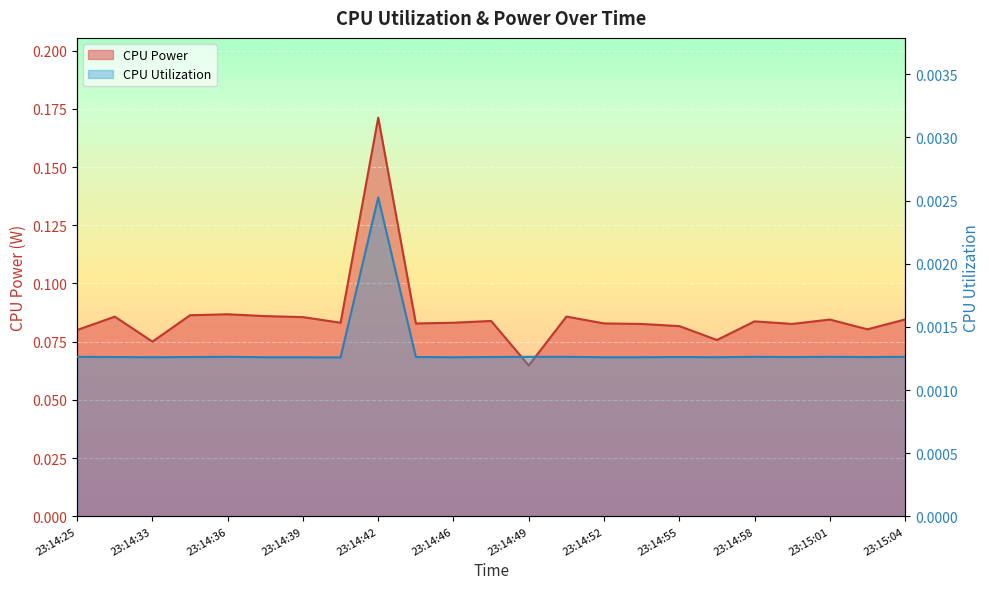

True or false: CPU Power has a value of 0.2 at 23:14:42.

True